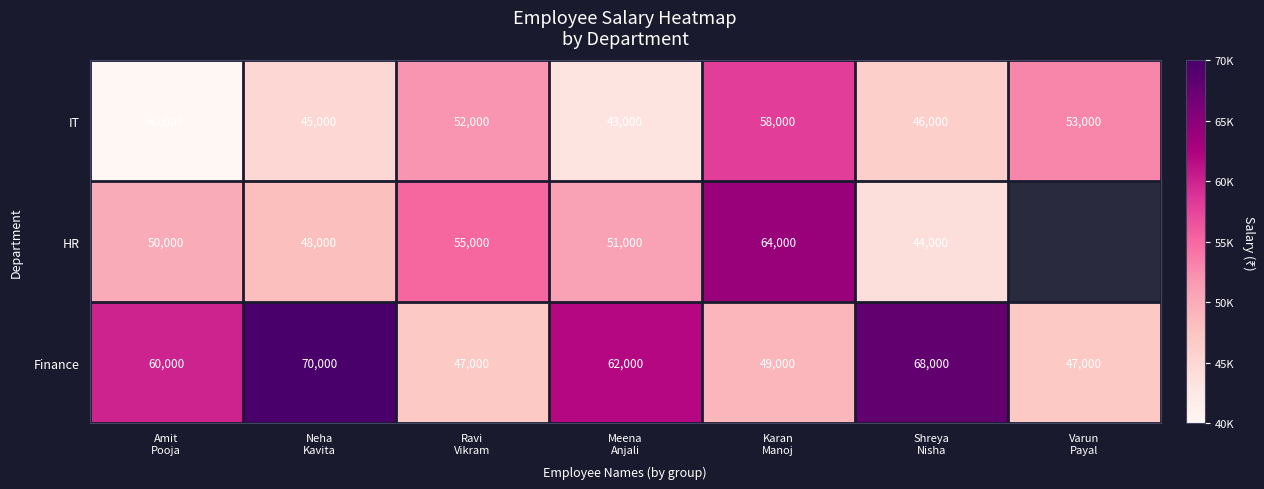

What is the difference between the maximum and second lowest values in the IT series?

15000